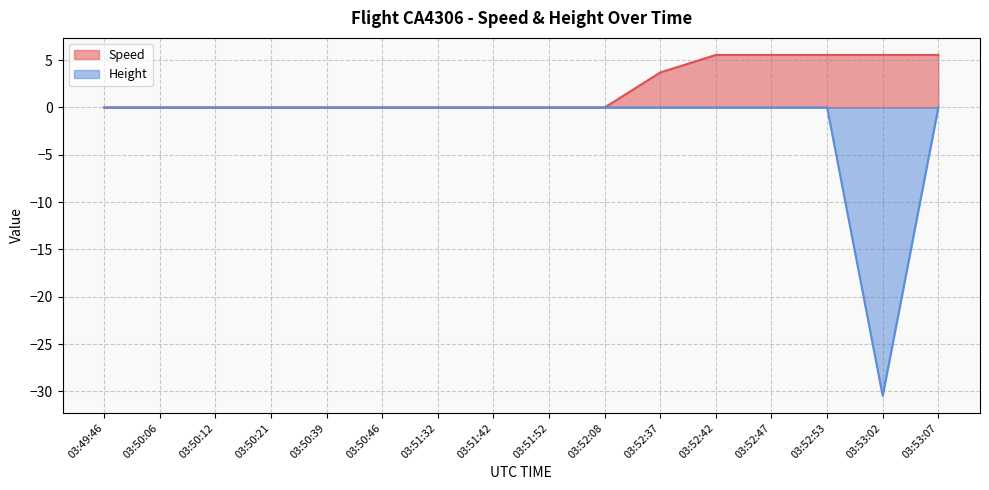

What is the label of the 8th point from the left?

03:51:42